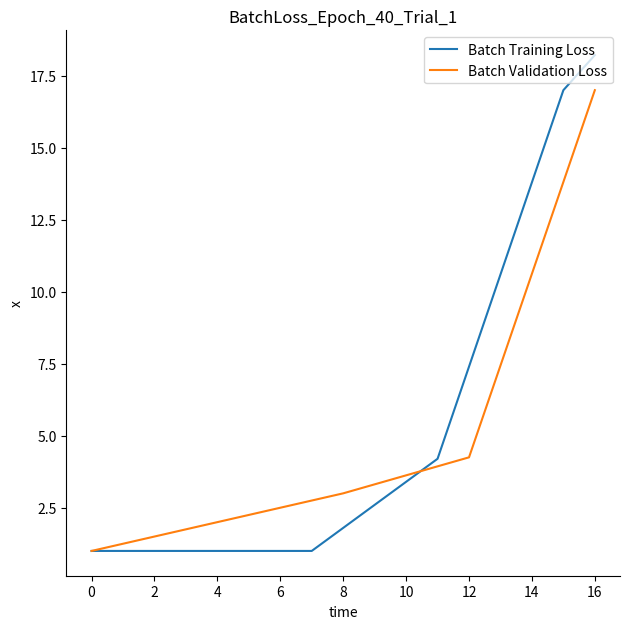

What are all the series names shown in the legend?

Batch Training Loss, Batch Validation Loss